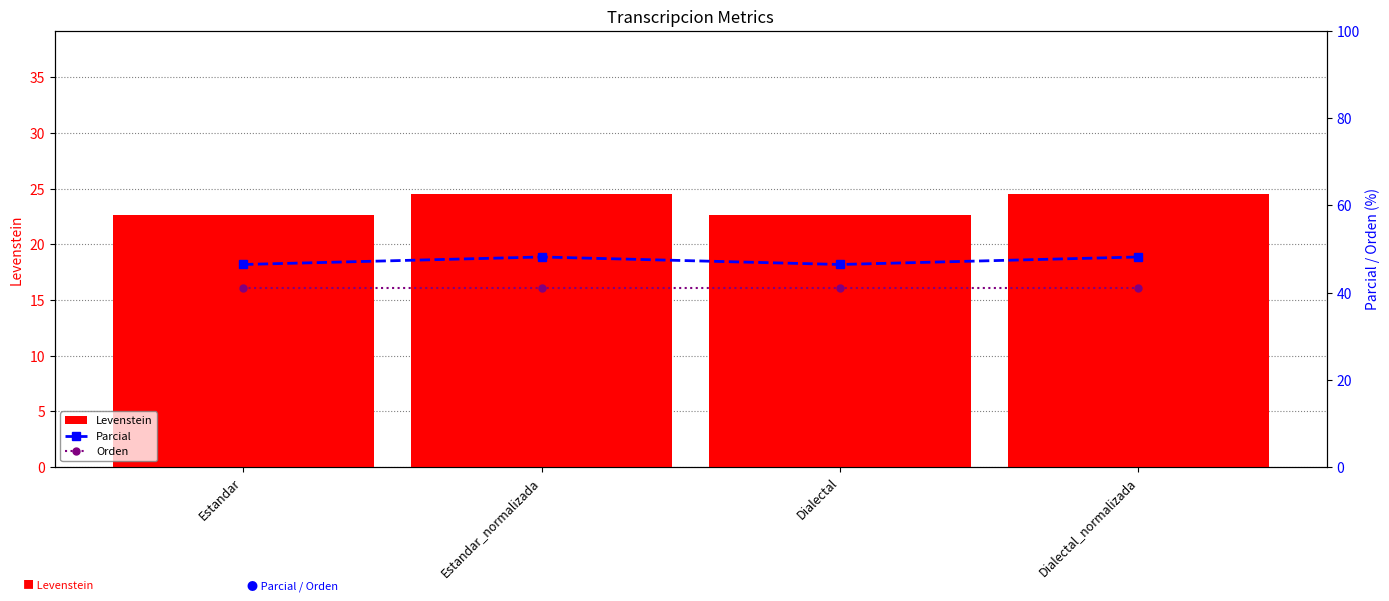

At which label does Orden reach its peak?

Estandar